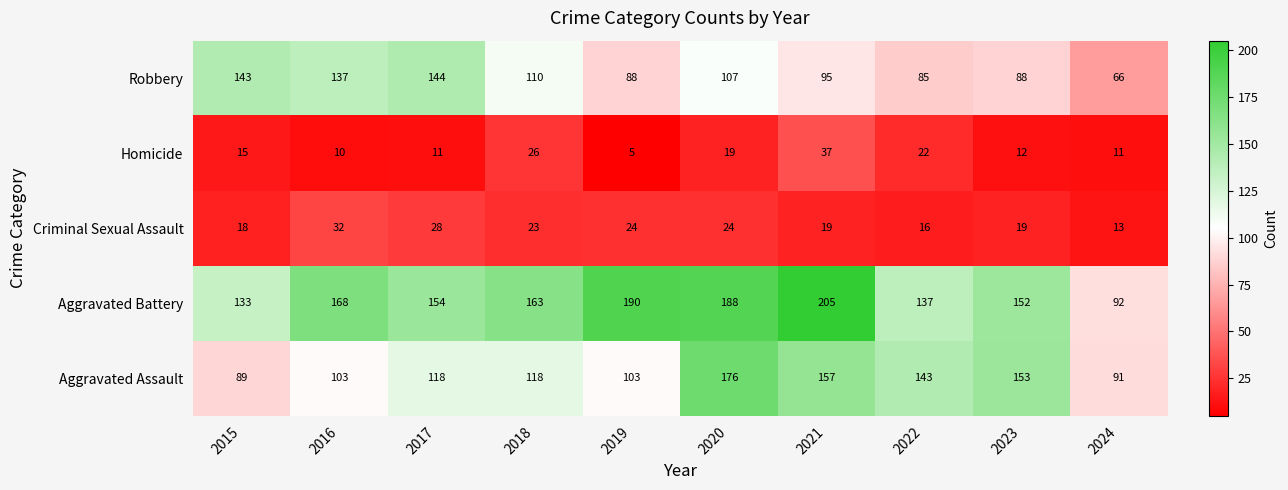

Which series has the largest range (max minus min)?

Aggravated Battery